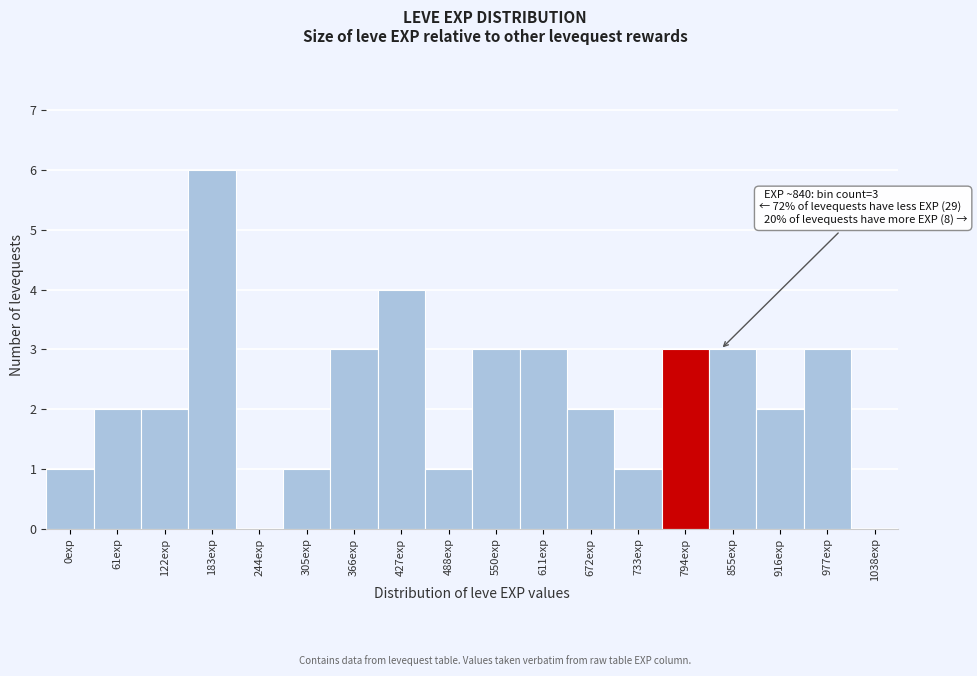

Reading left to right, list all the values displayed in this chart.

0exp=1	61exp=2	122exp=2	183exp=6	244exp=0	305exp=1	366exp=3	427exp=4	488exp=1	550exp=3	611exp=3	672exp=2	733exp=1	794exp=3	855exp=3	916exp=2	977exp=3	1038exp=0